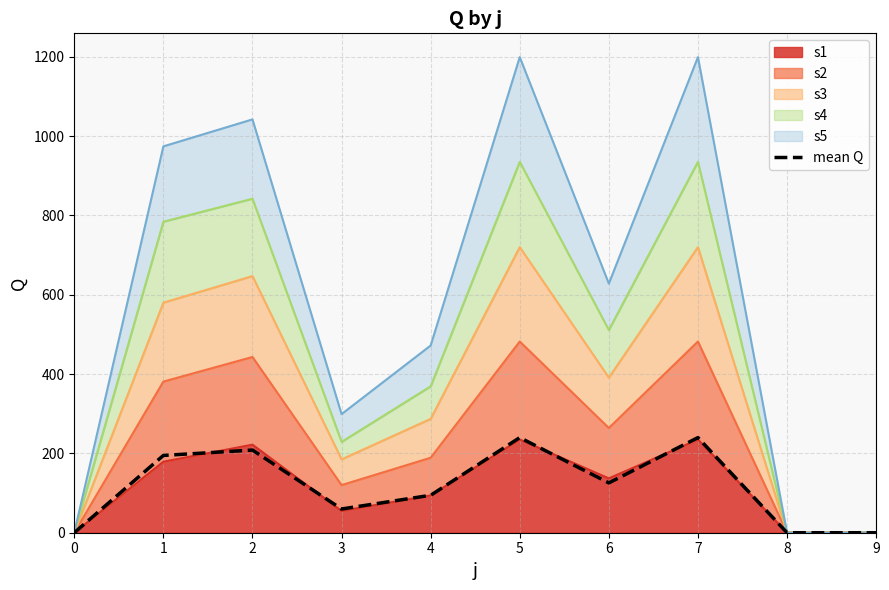

Reading left to right, what are all the values shown in this chart?

0.0	194.8	208.4	59.8	94.4	239.8	125.6	239.8	0.0	0.0